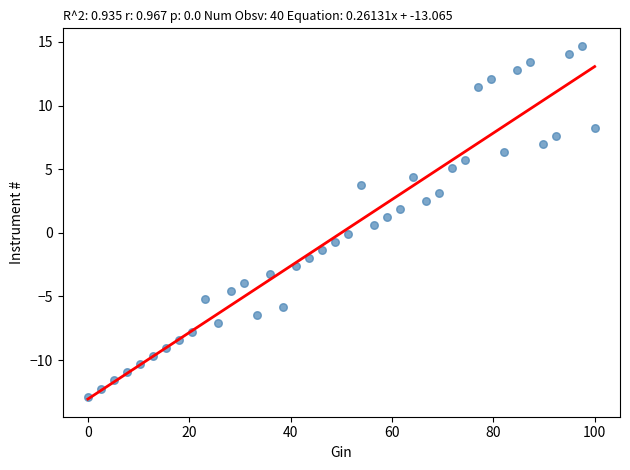

What is the range of Y values (max minus min)?

27.6